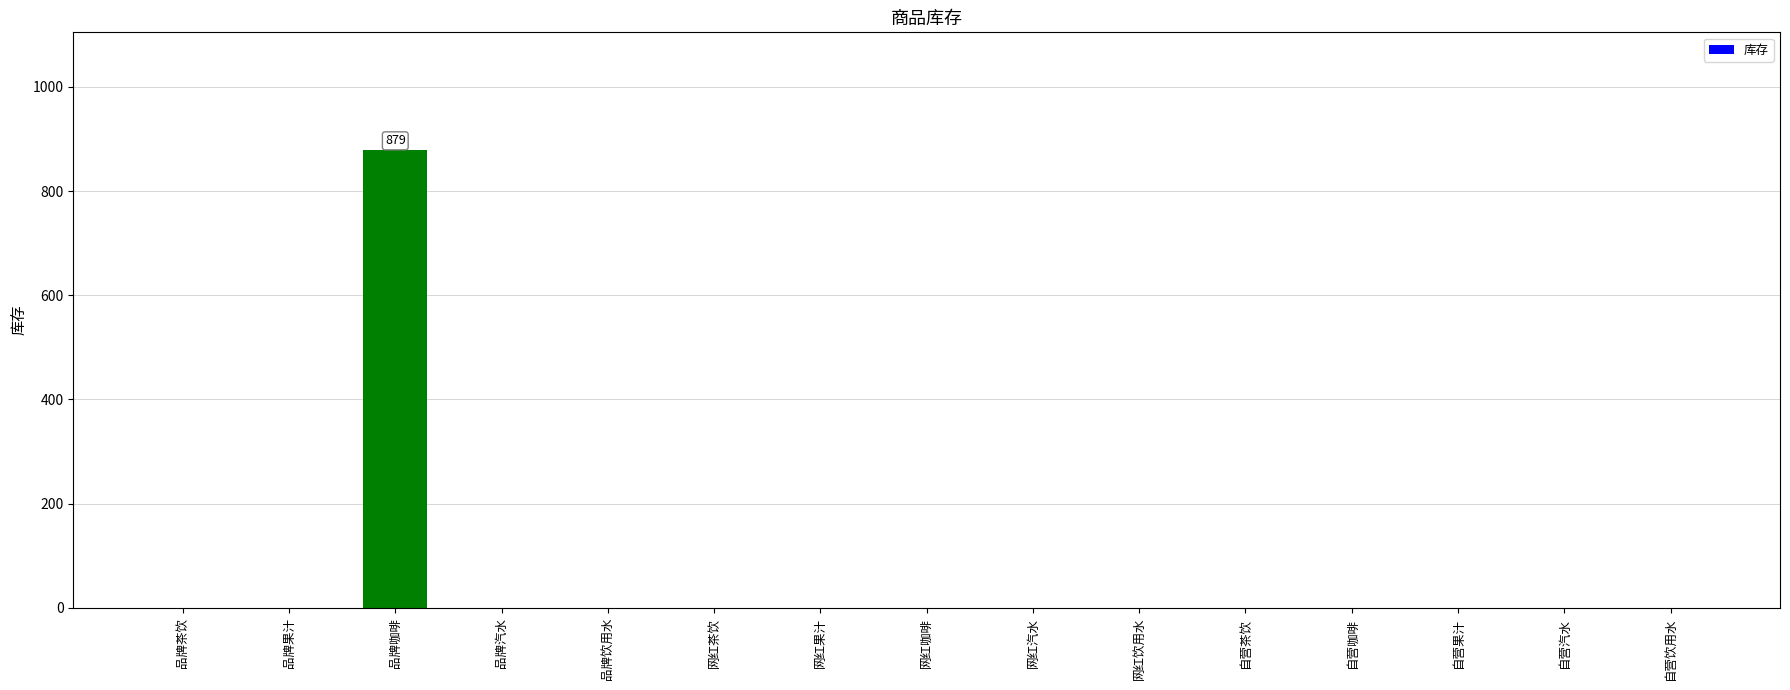

The value at 自营果汁 is 0. True or false?

True